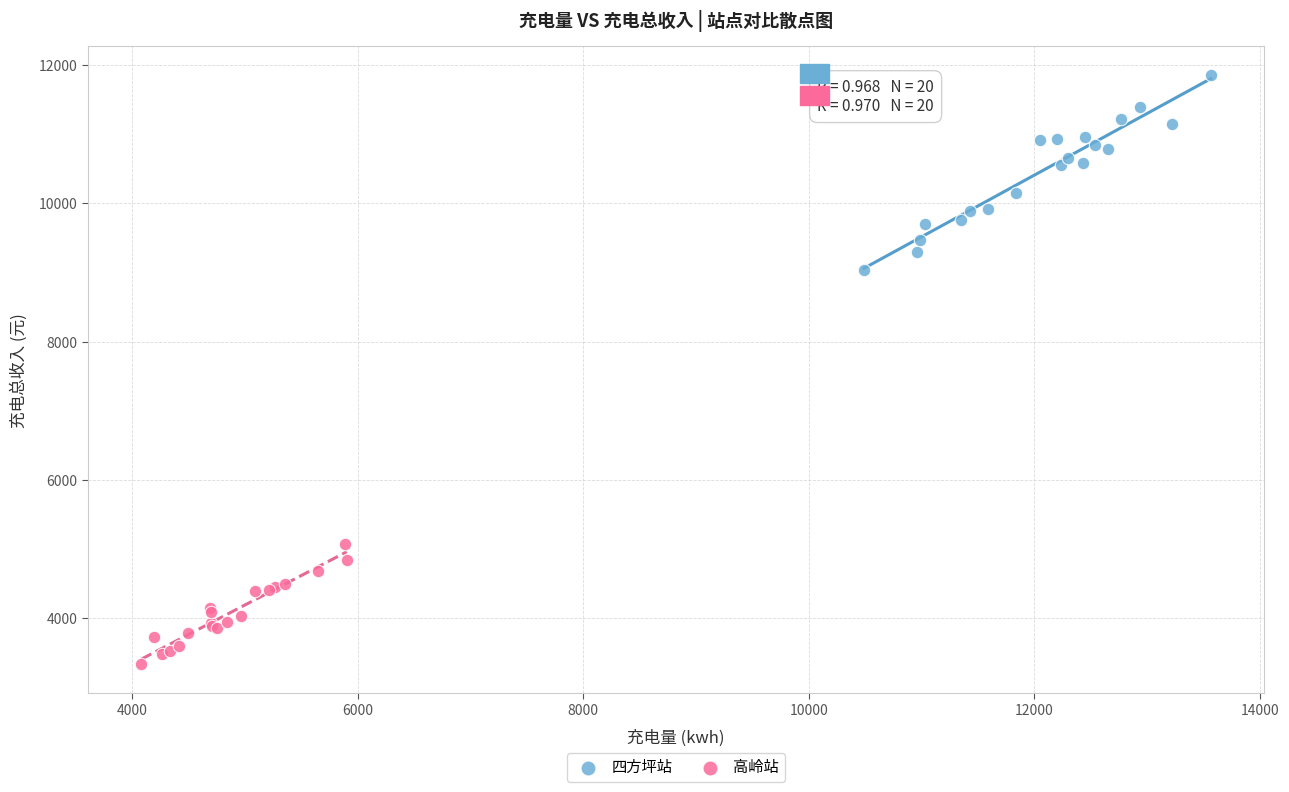

Which series reaches the minimum Y coordinate?

高岭站